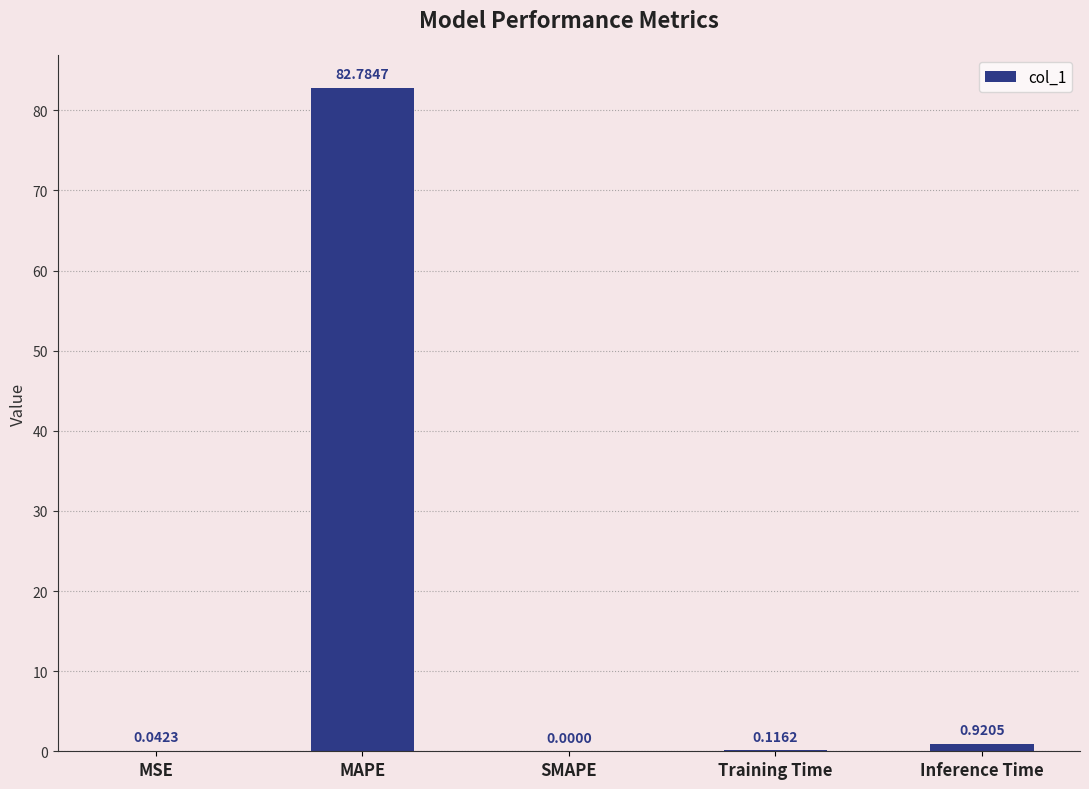

Which label corresponds to the largest value in the chart?

MAPE